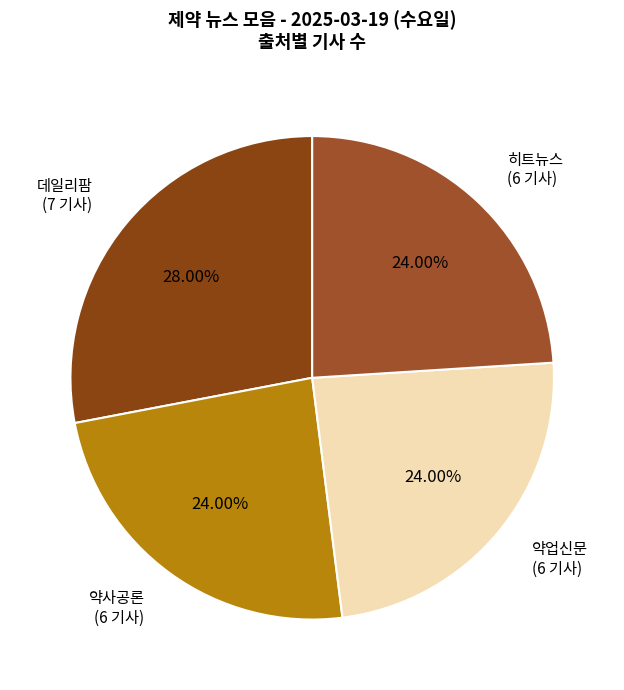

Does 데일리팜 (7 기사) account for over 50% of the chart?

No